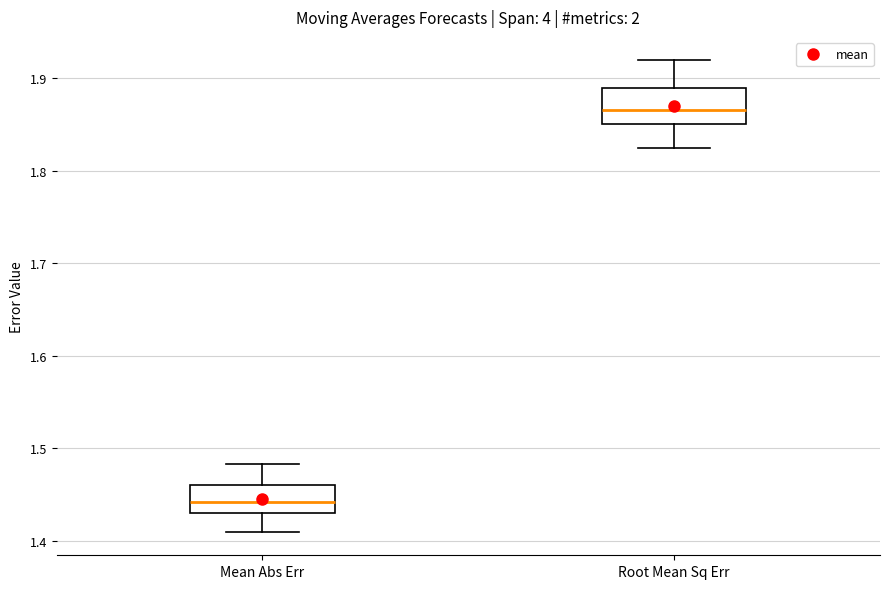

Where does the upper whisker of the box for Root Mean Sq Err end on the y-axis? The values are not printed on the chart, so give them approximately, as read against the axis.

1.92